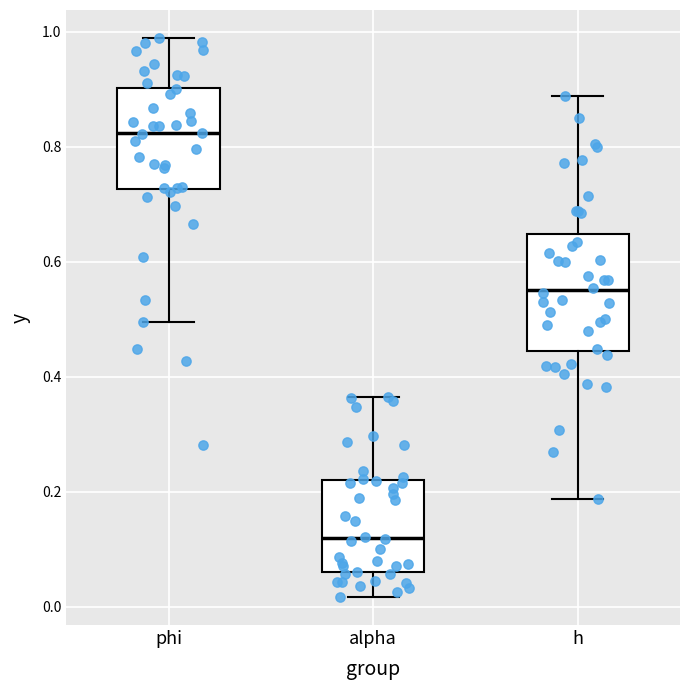

Reading left to right, read every box against the y-axis: the position of its median line, the range the box covers, and the ends of its whiskers. The values are not printed on the chart, so give them approximately, as read against the axis.

phi: median 0.82, box 0.72 to 0.90, whiskers 0.50 to 0.98
alpha: median 0.12, box 0.06 to 0.22, whiskers 0.02 to 0.36
h: median 0.56, box 0.44 to 0.64, whiskers 0.18 to 0.88